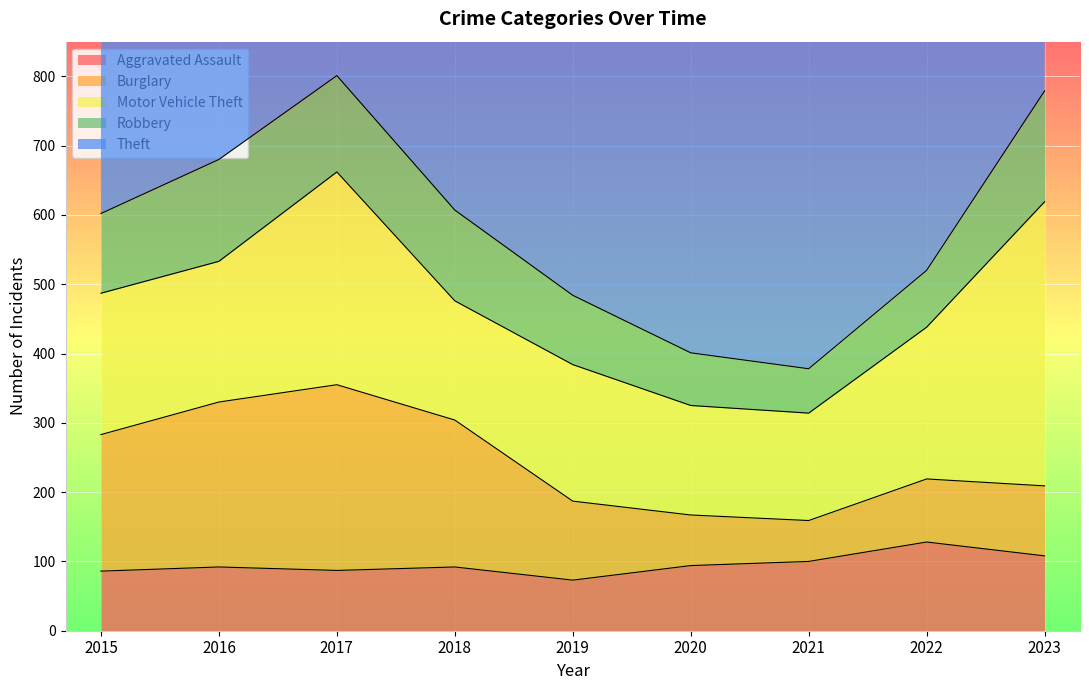

Count the number of categories in the chart.

9